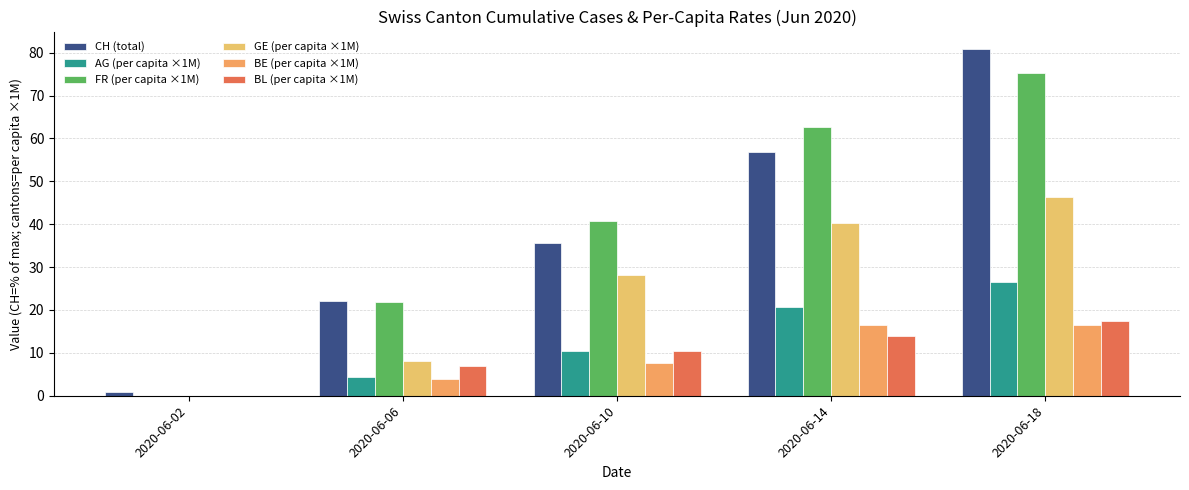

The GE (per capita ×1M) series shows 0.0 at 2020-06-02. True or false?

True